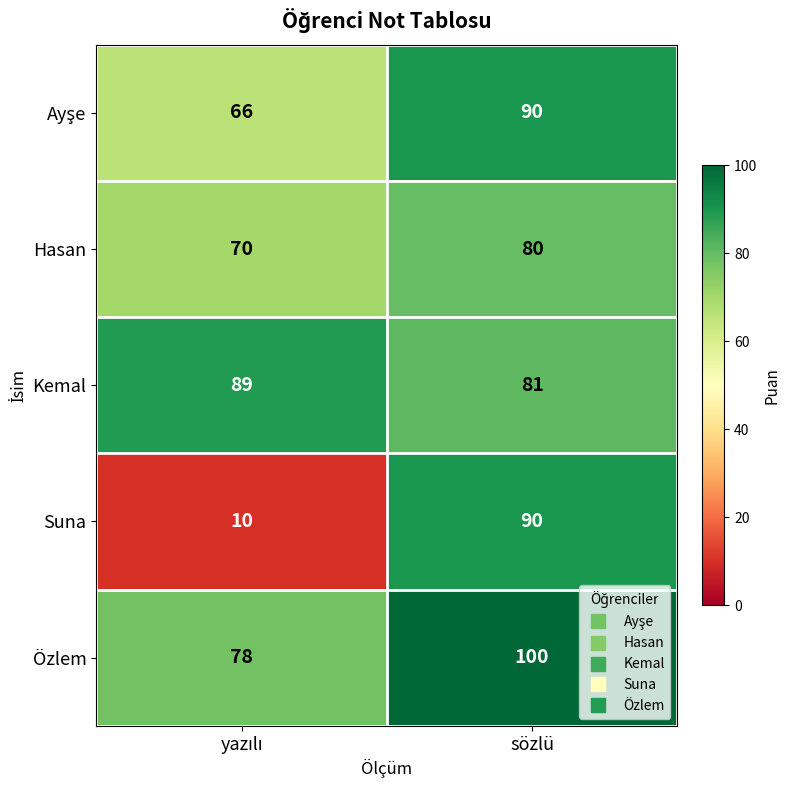

What is the total value across all series at sözlü?

441